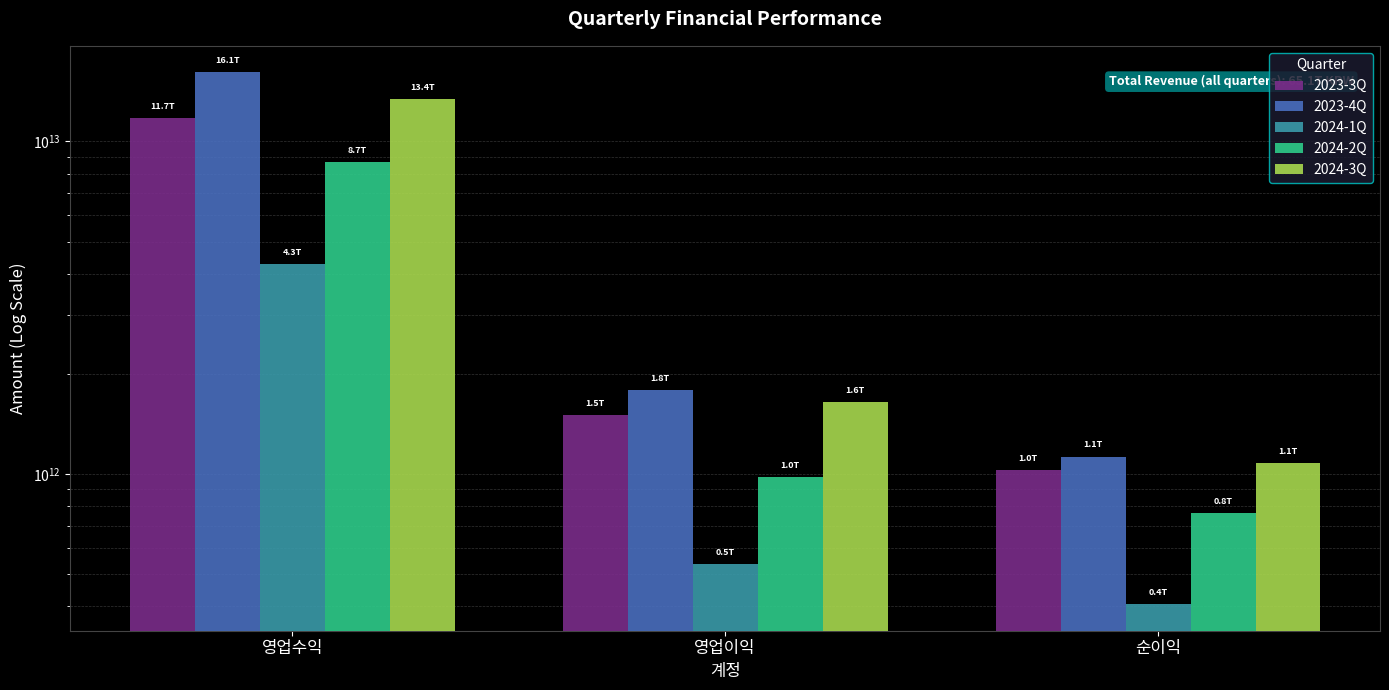

What is the spread (max minus min) of values at 영업수익?

11820351293637